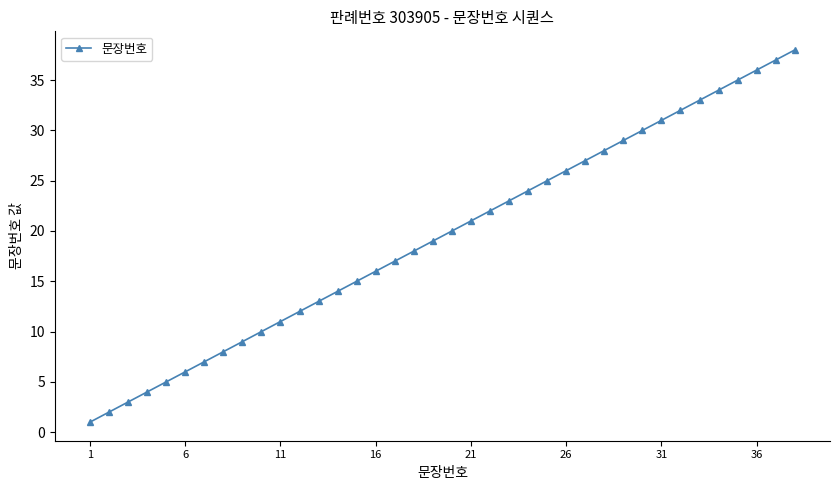

Does the chart display data point markers on the line(s)?

Yes